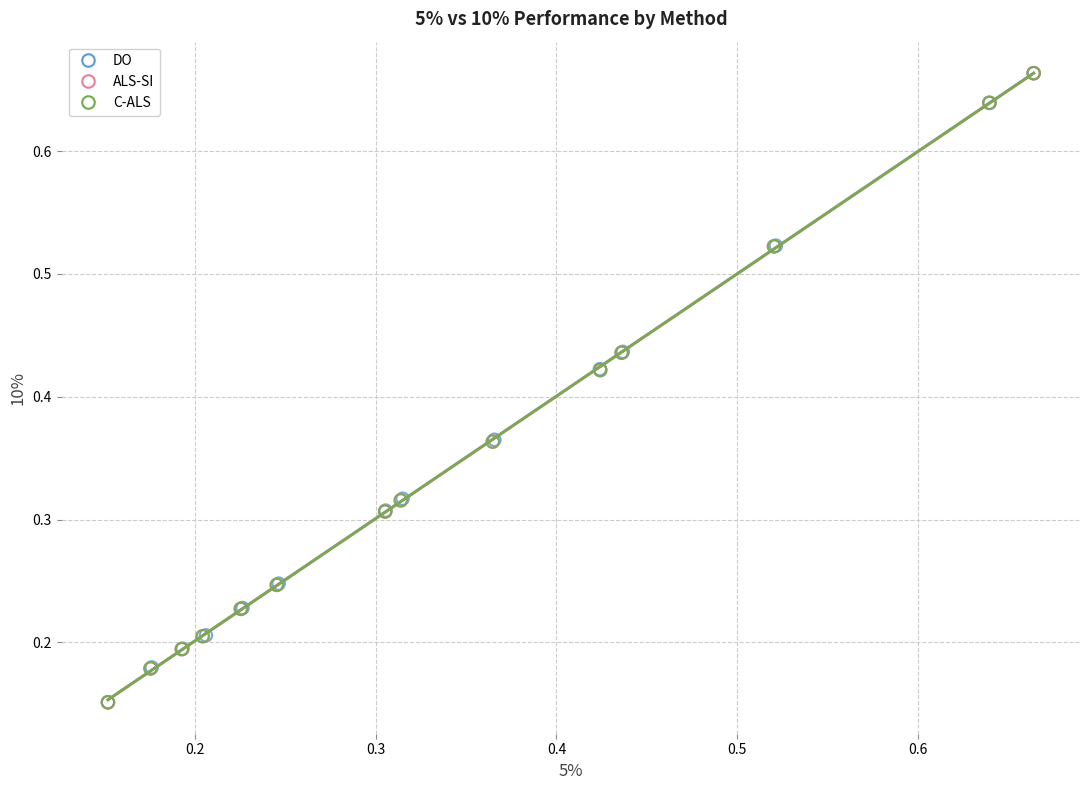

Which series has the widest spread of Y values?

ALS-SI